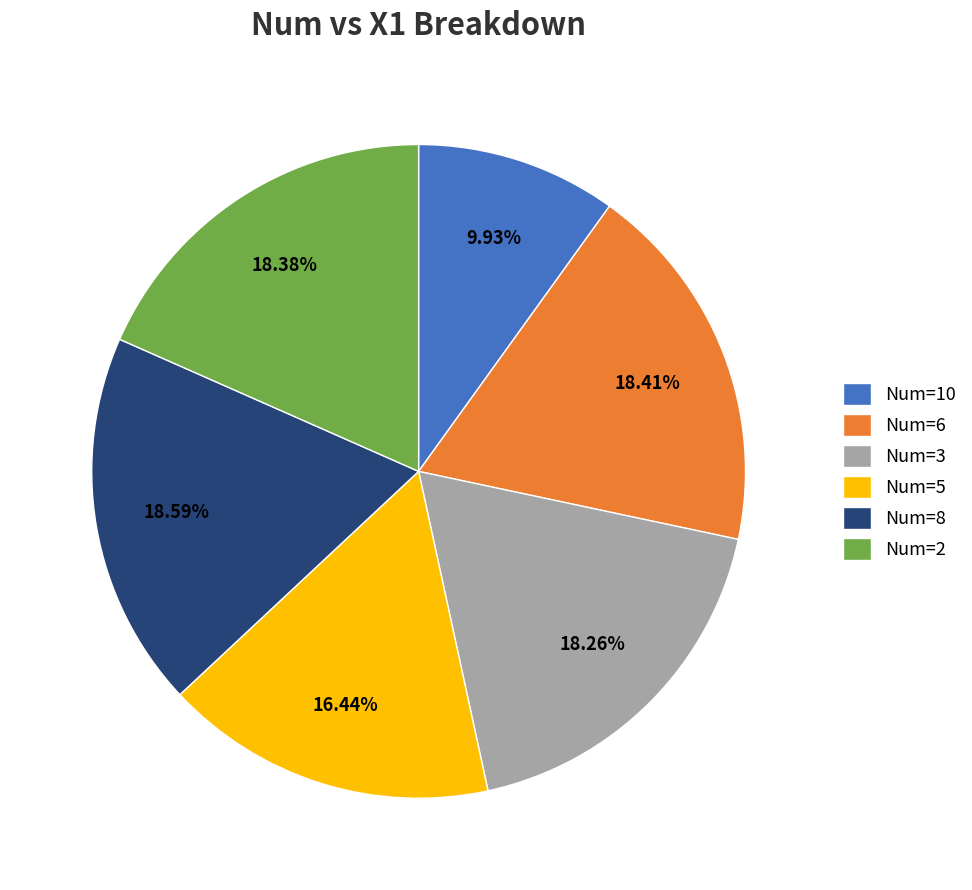

Which has a higher value, Num=5 or Num=8?

Num=8